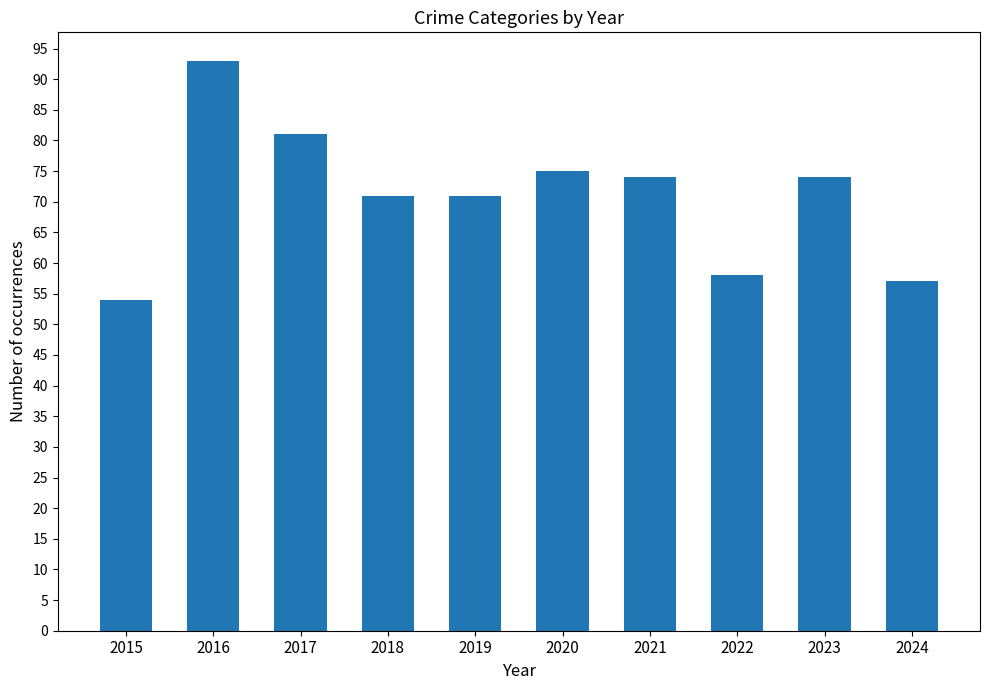

How many distinct data groups are displayed?

1